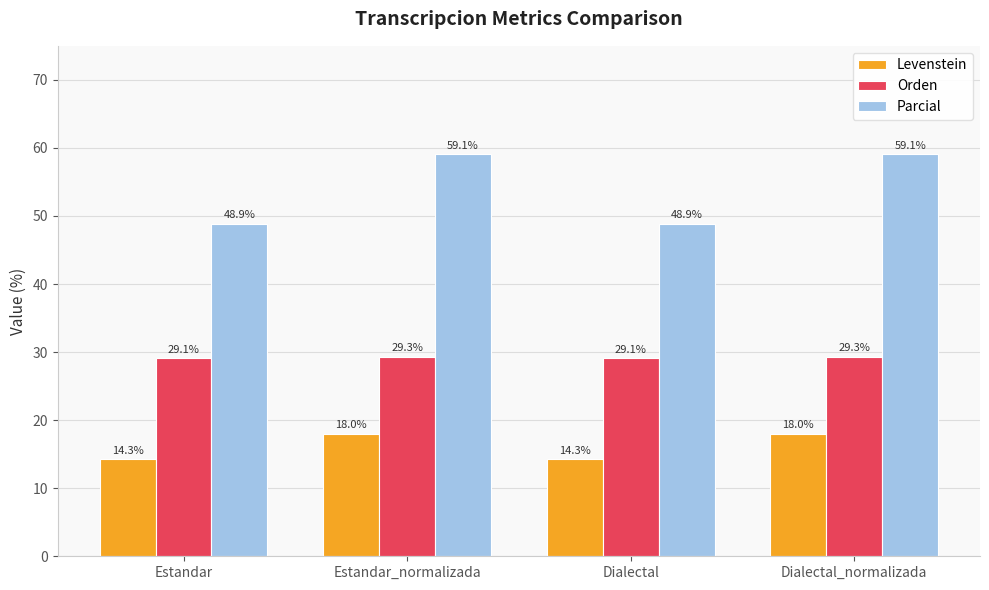

List the series in order of their peak value, lowest first.

Levenstein, Orden, Parcial